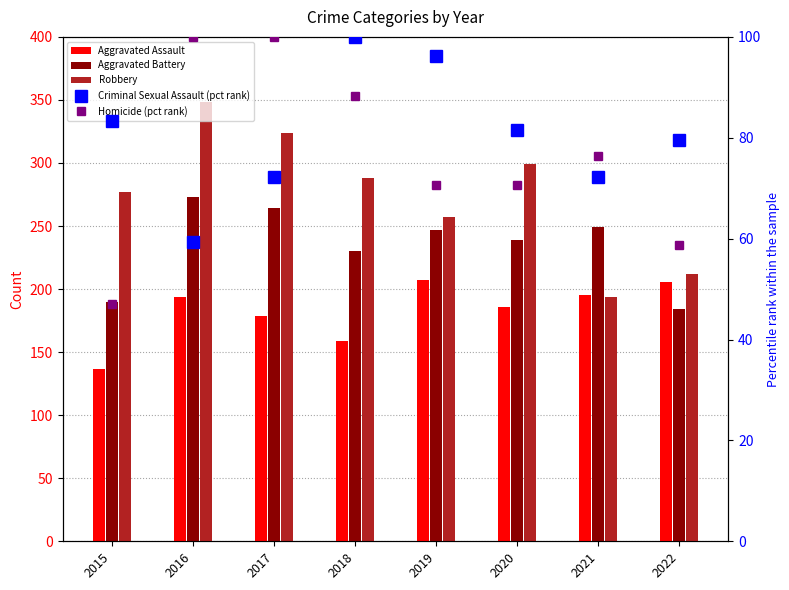

How many groups of bars are there?

8